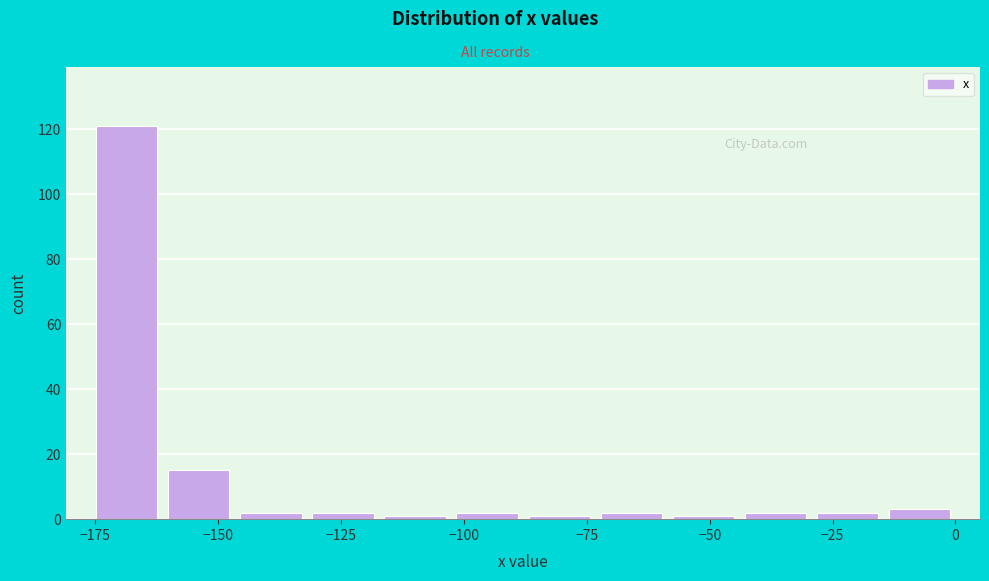

Read against the x-axis, roughly where is the centre of the tallest bar?

-170